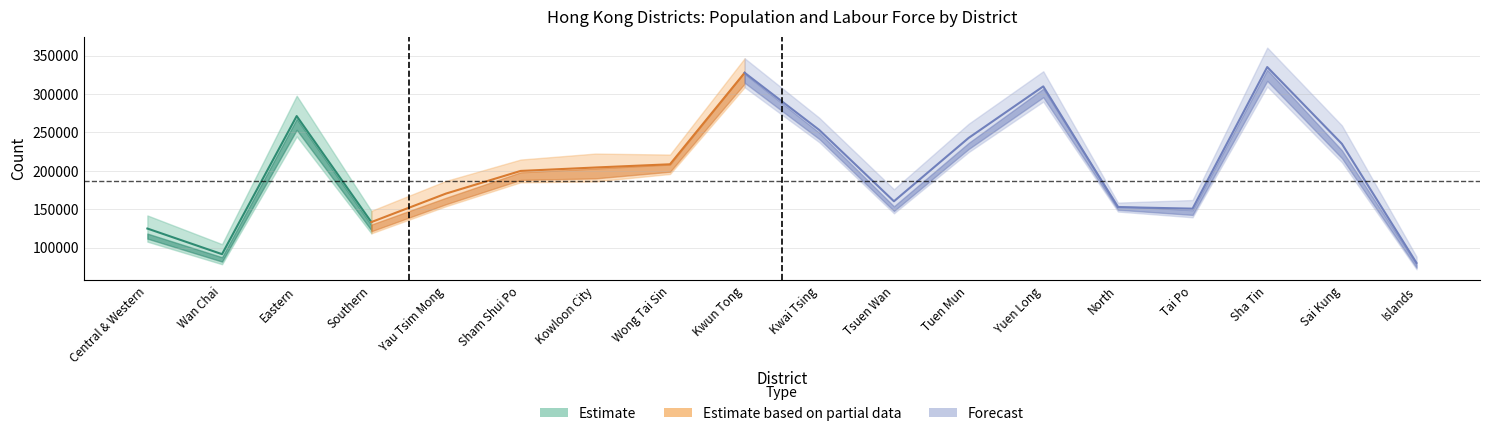

The Male Count series shows 255598 at Yau Tsim Mong. True or false?

False